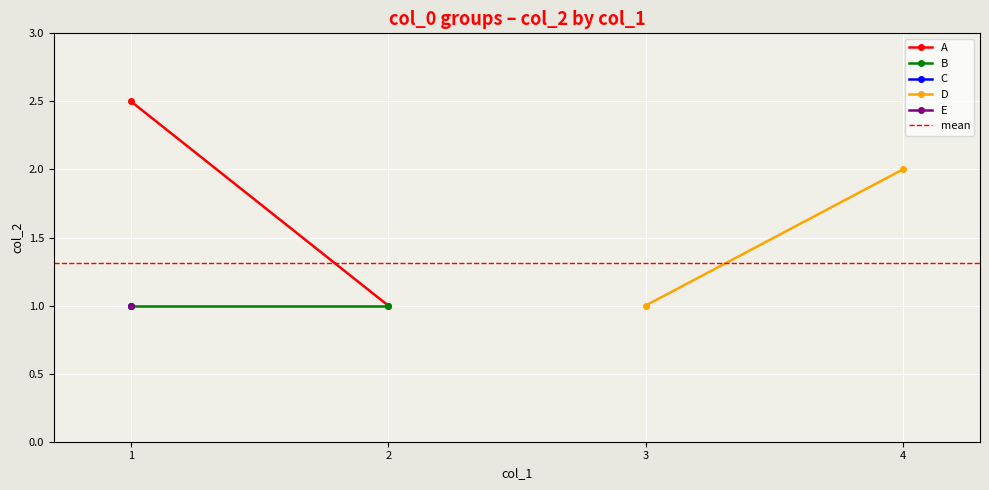

What is the sum of the mean values at 1 and 2?

2.6